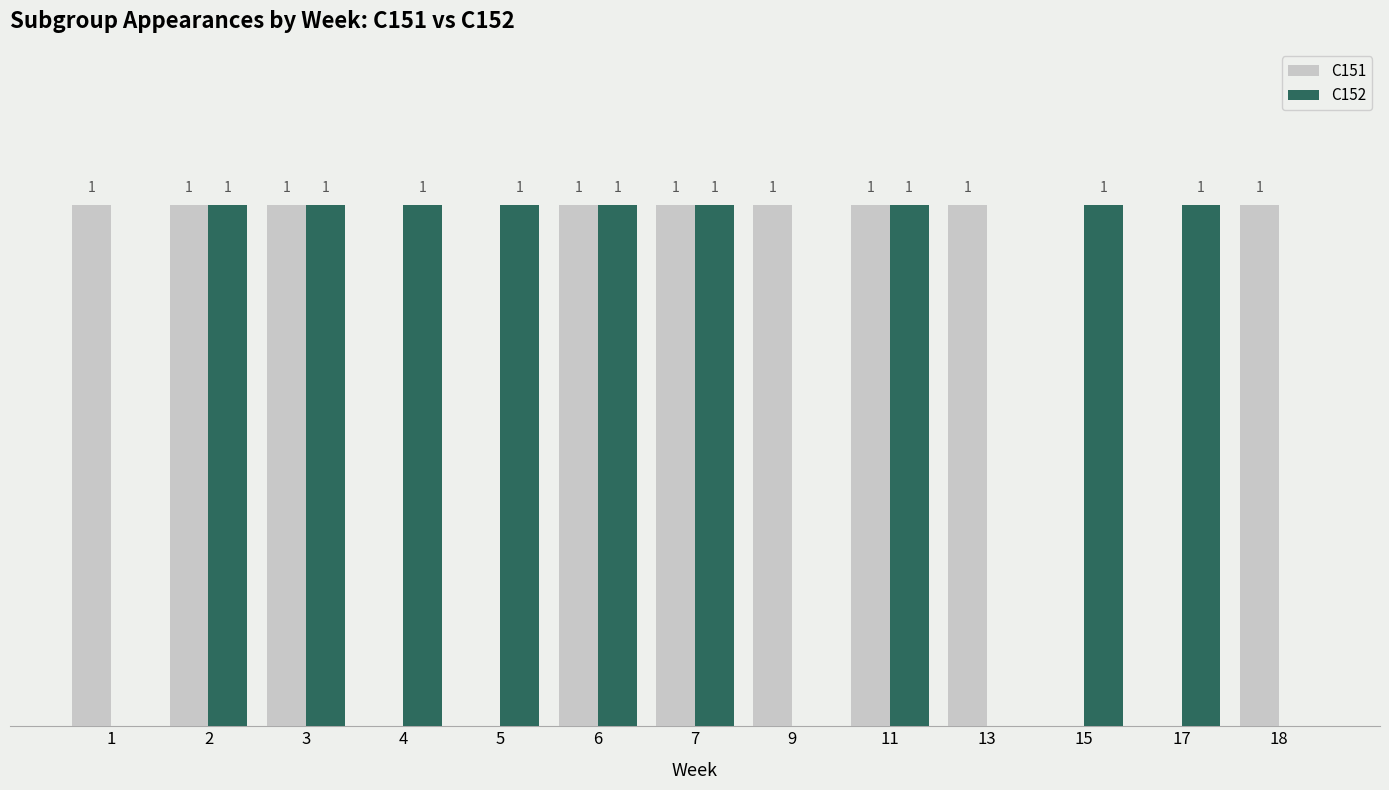

Between 4 and 7, which series saw the biggest shift?

C151